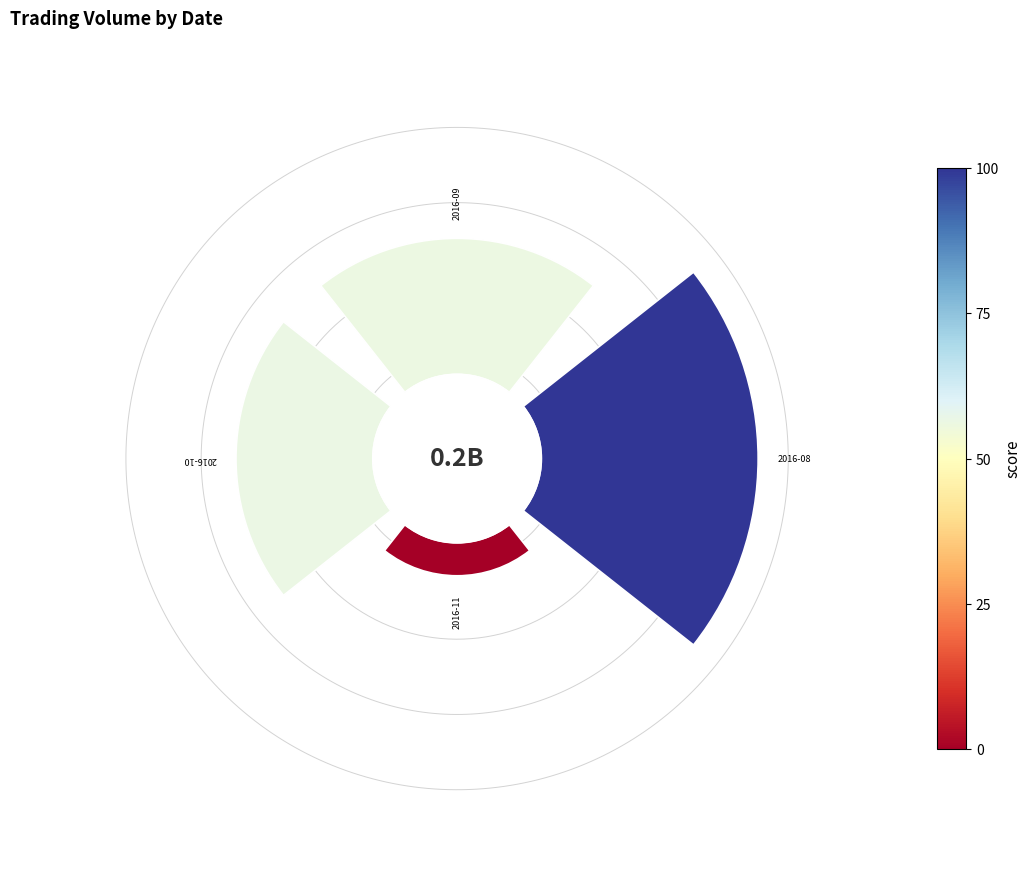

Combined, do 0 and 3 account for over 50%?

No